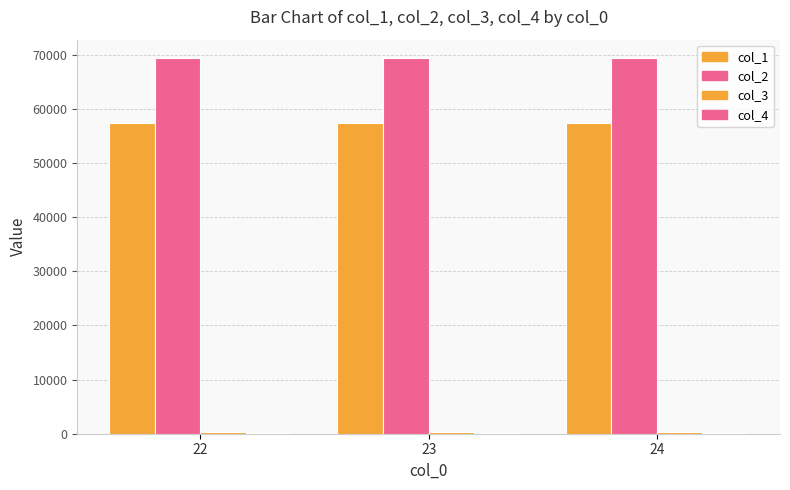

How many groups of bars are there?

3